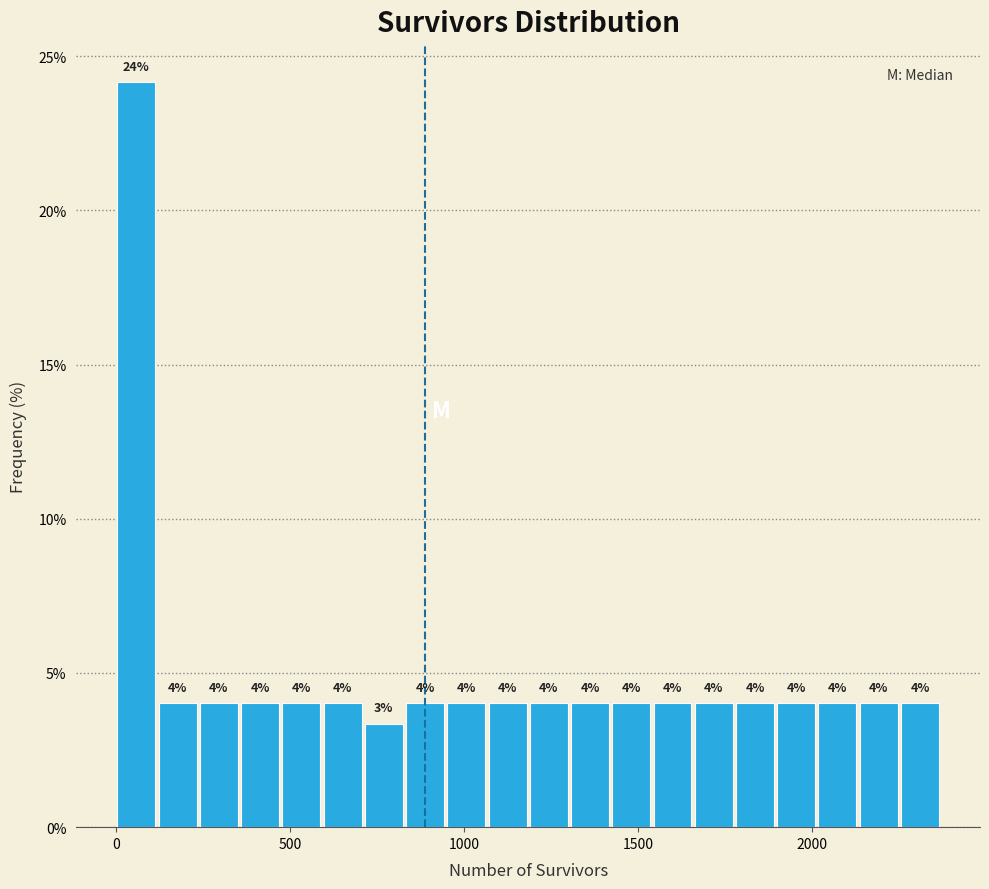

Around what value on the x-axis is the tallest bar? Give the approximate position of its centre, as read against the axis.

50